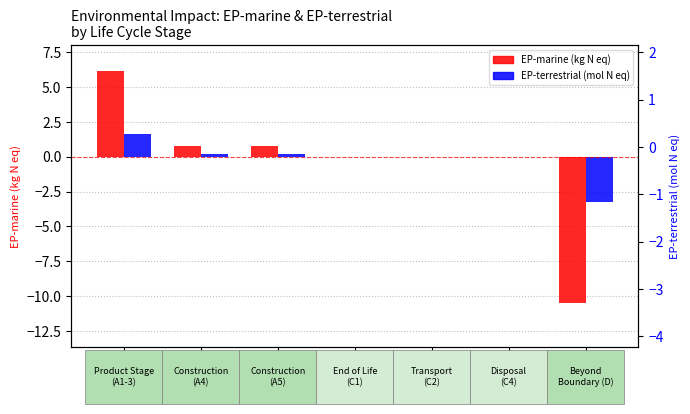

True or false: EP-terrestrial (mol N eq) has a value of -0.7 at D.

False